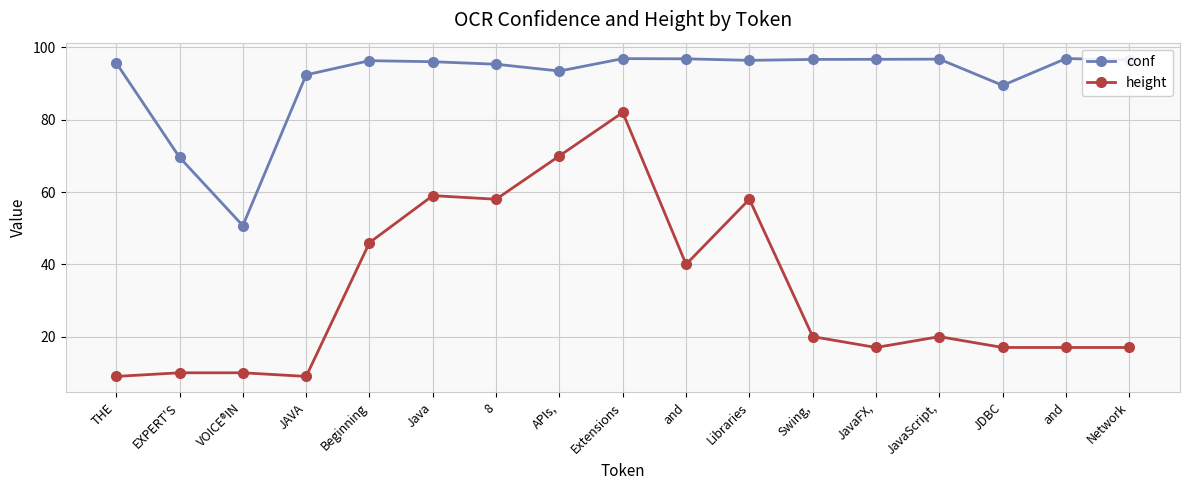

The height series shows 10.0 at EXPERT'S. True or false?

True